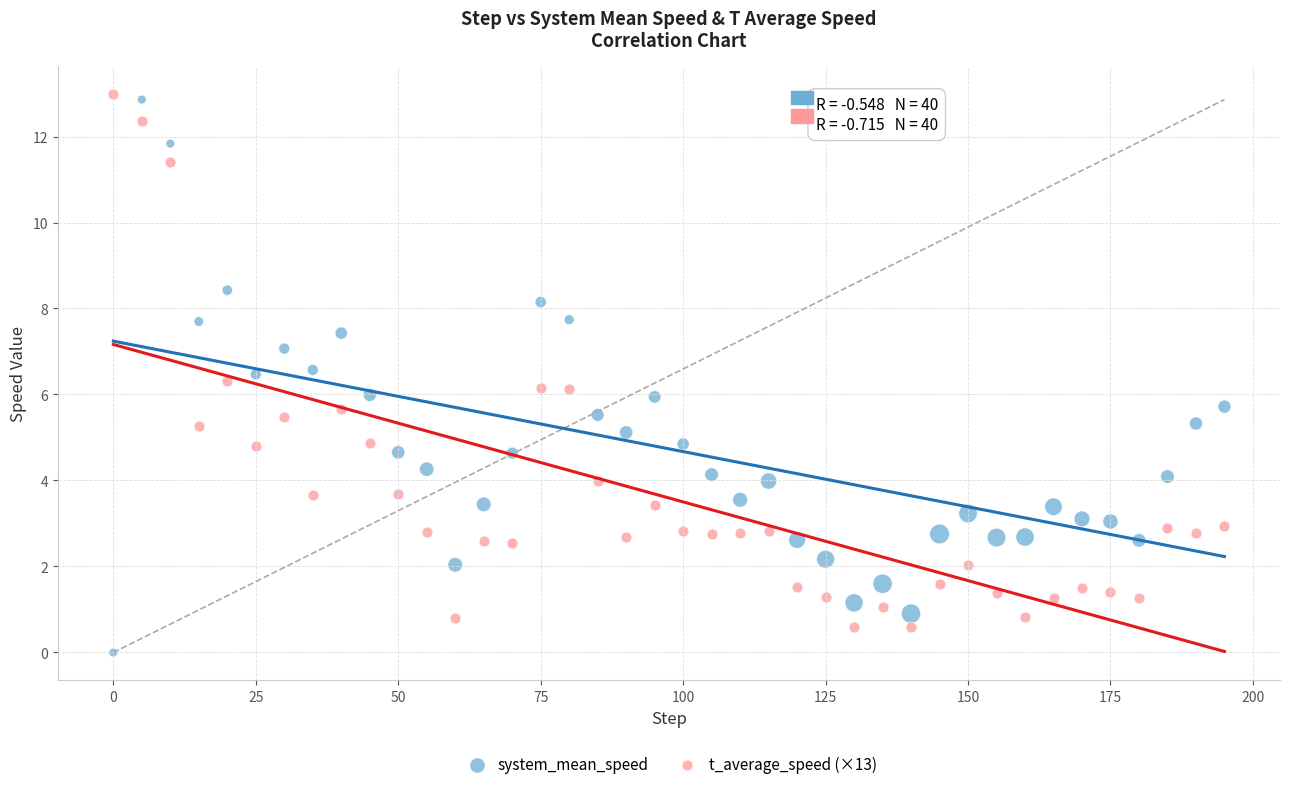

Which series reaches the maximum Y coordinate?

t_average_speed (×13)